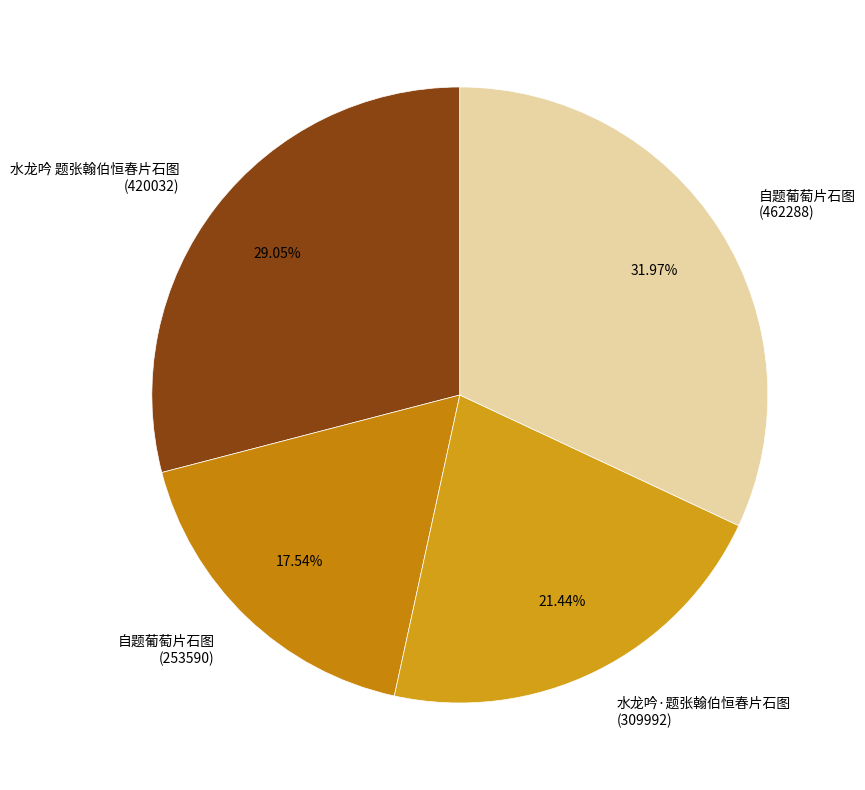

What is the smallest slice in the pie chart?

自题葡萄片石图 (253590)